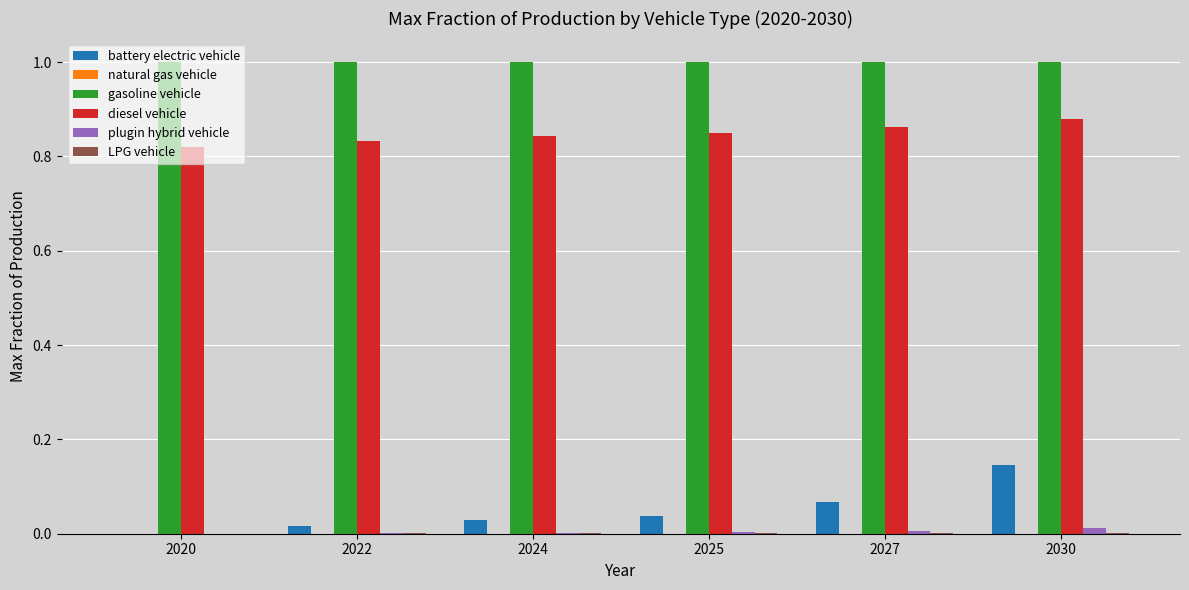

Between 2025 and 2030, which series saw the biggest shift?

battery electric vehicle